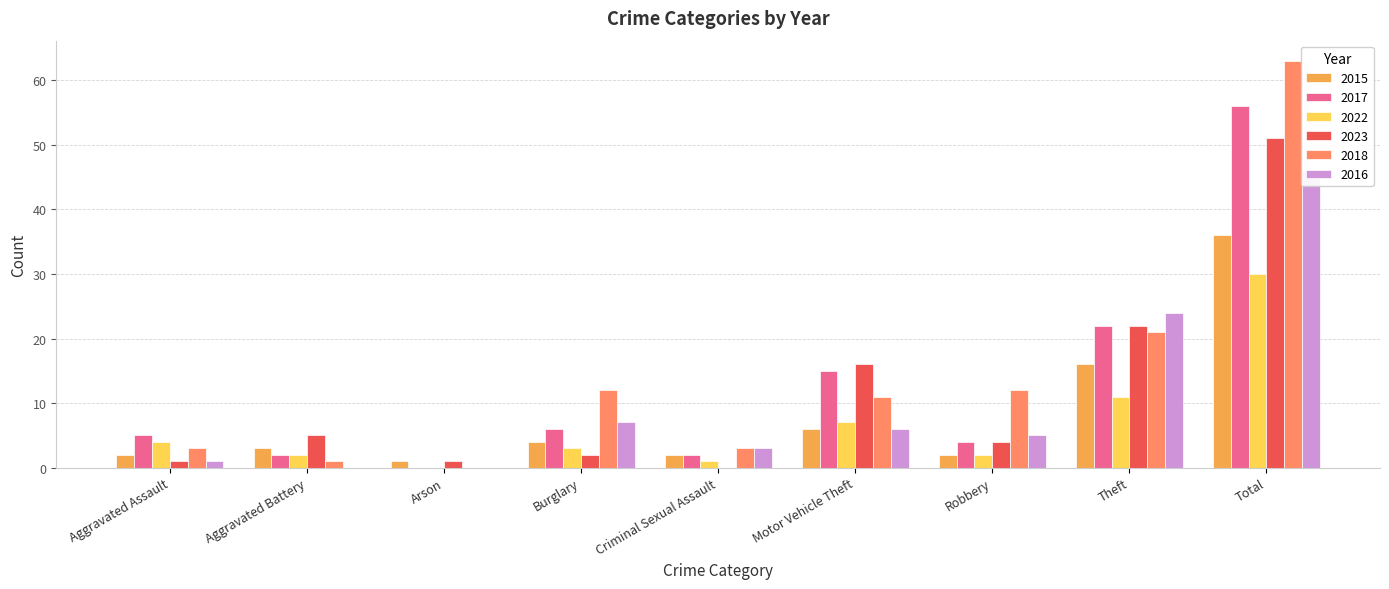

Which series changed the most between Arson and Criminal Sexual Assault?

2018